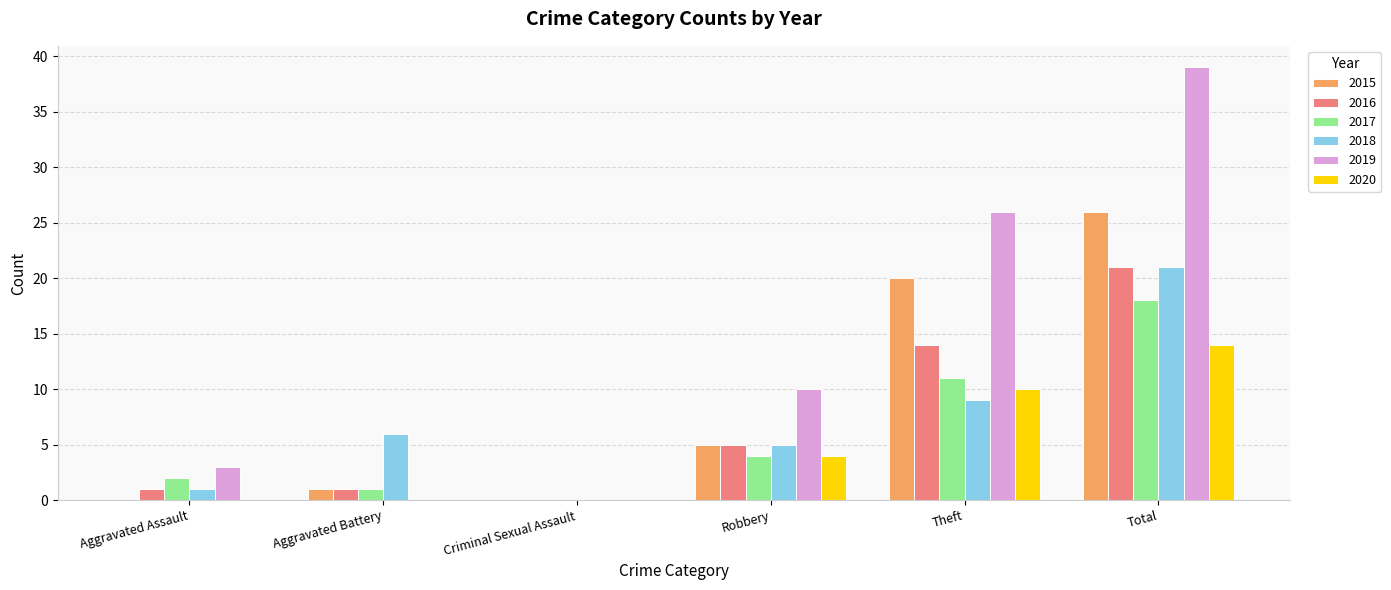

What is the sum of all 2017 values?

36